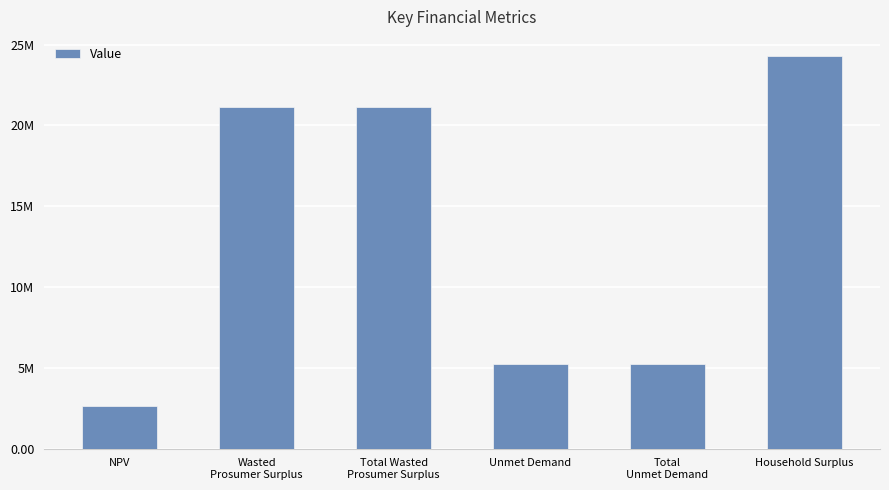

Reading left to right, extract all data points from this chart.

NPV=2649861.6	Wasted
Prosumer Surplus=21167543.7	Total Wasted
Prosumer Surplus=21167543.7	Unmet Demand=5226410.9	Total
Unmet Demand=5226410.9	Household Surplus=24269992.3